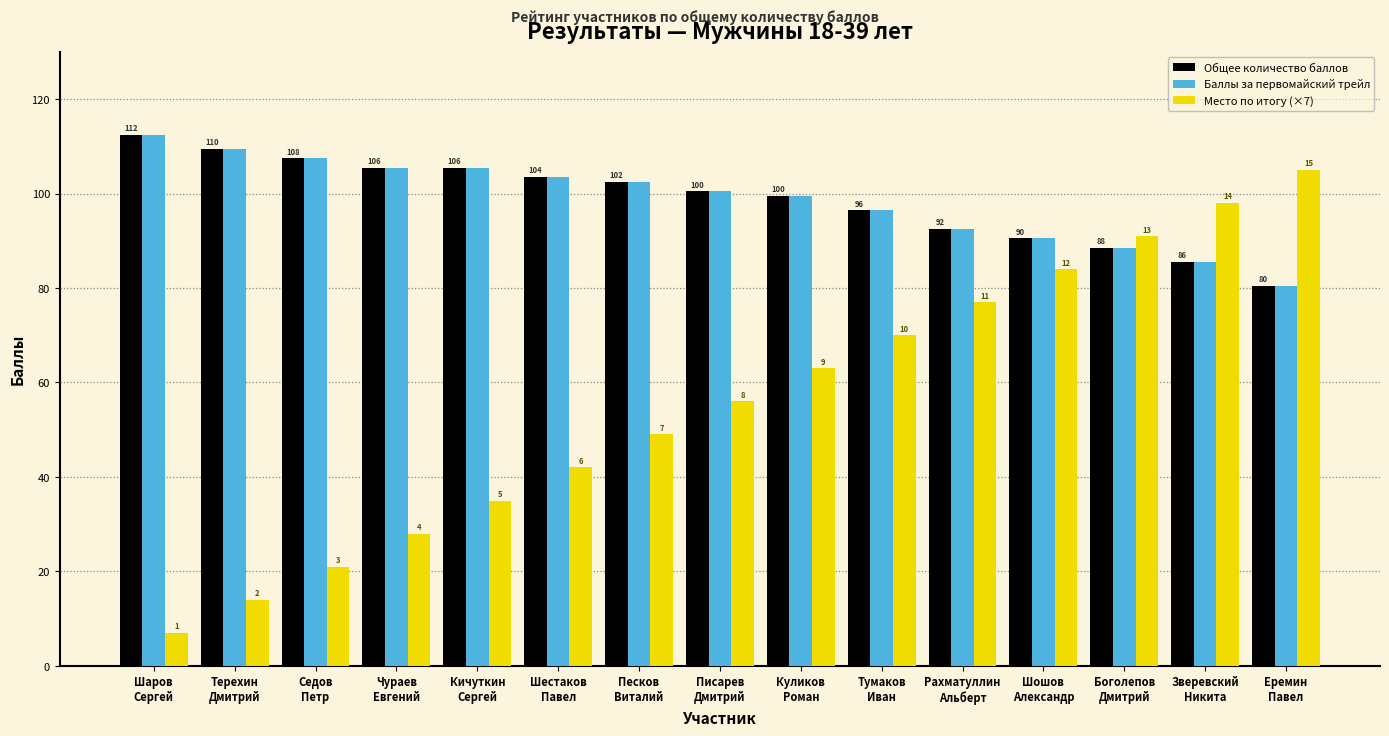

At which label is Общее количество баллов closest to 96?

Тумаков
Иван